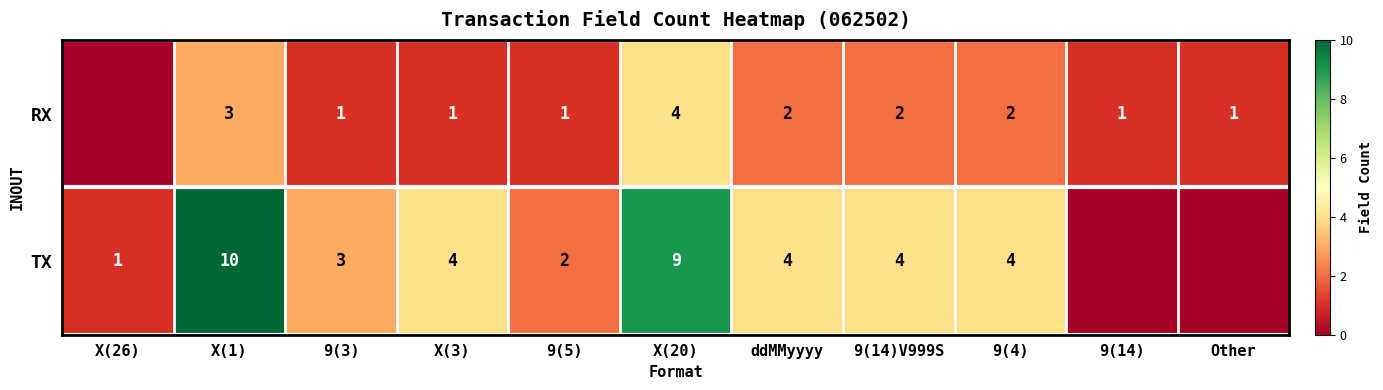

What is the total value across all series at X(3)?

5